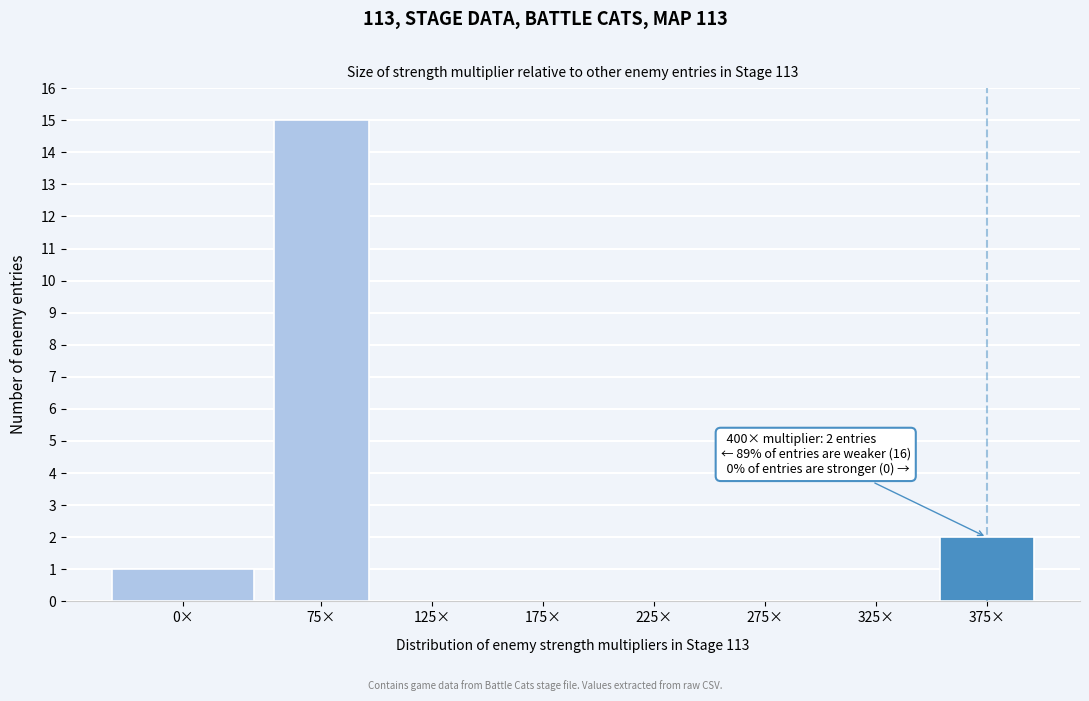

Reading right to left, what are all the values shown in this chart?

375×=2	325×=0	275×=0	225×=0	175×=0	125×=0	75×=15	0×=1